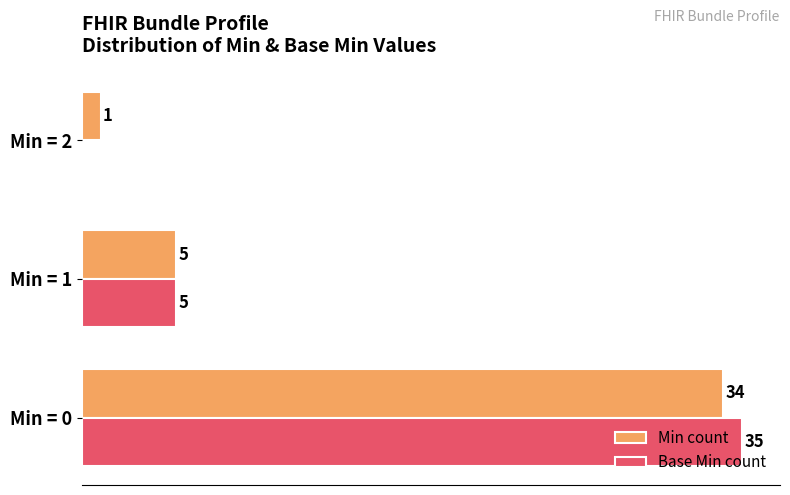

Is the value of Min count at Min = 1 greater than the value of Base Min count at Min = 0?

No